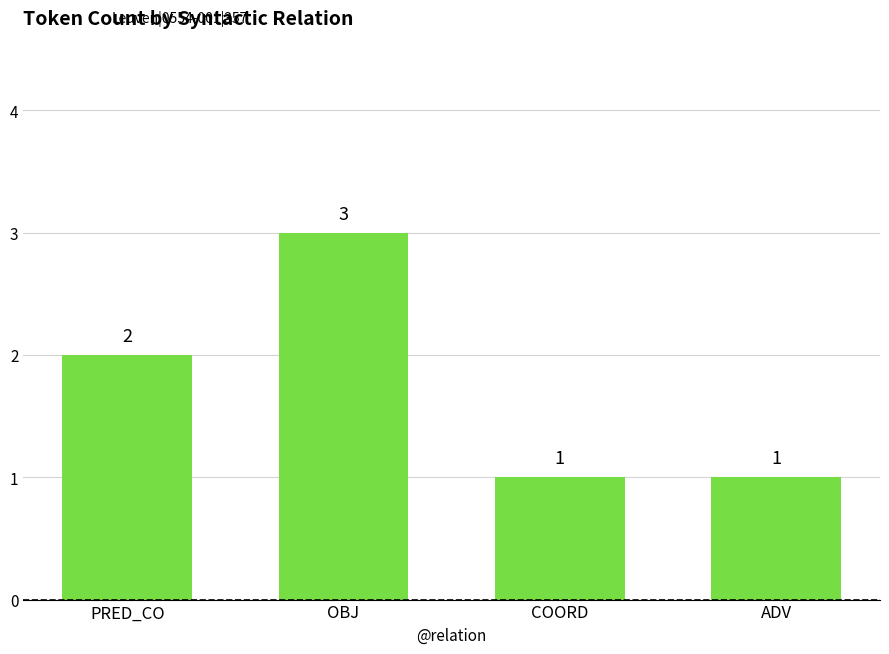

What is the sum of all values?

7